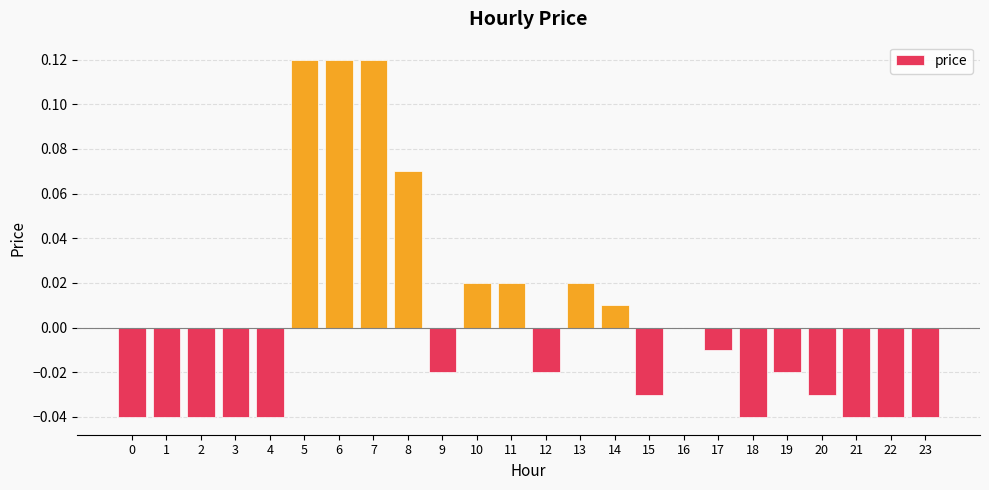

Is it true that the value at 0 is -0.0?

True